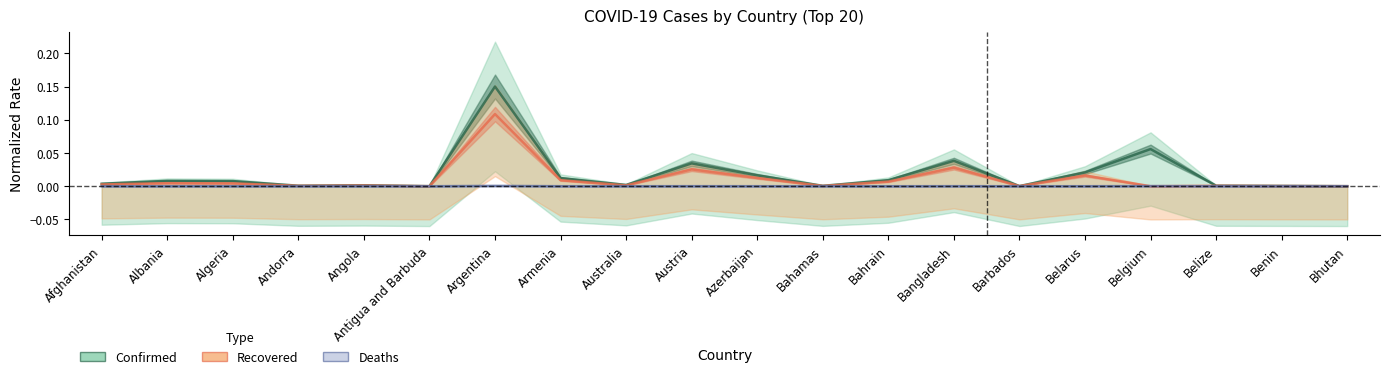

Rank the series at Belgium from highest to lowest value.

Confirmed, Deaths, Recovered